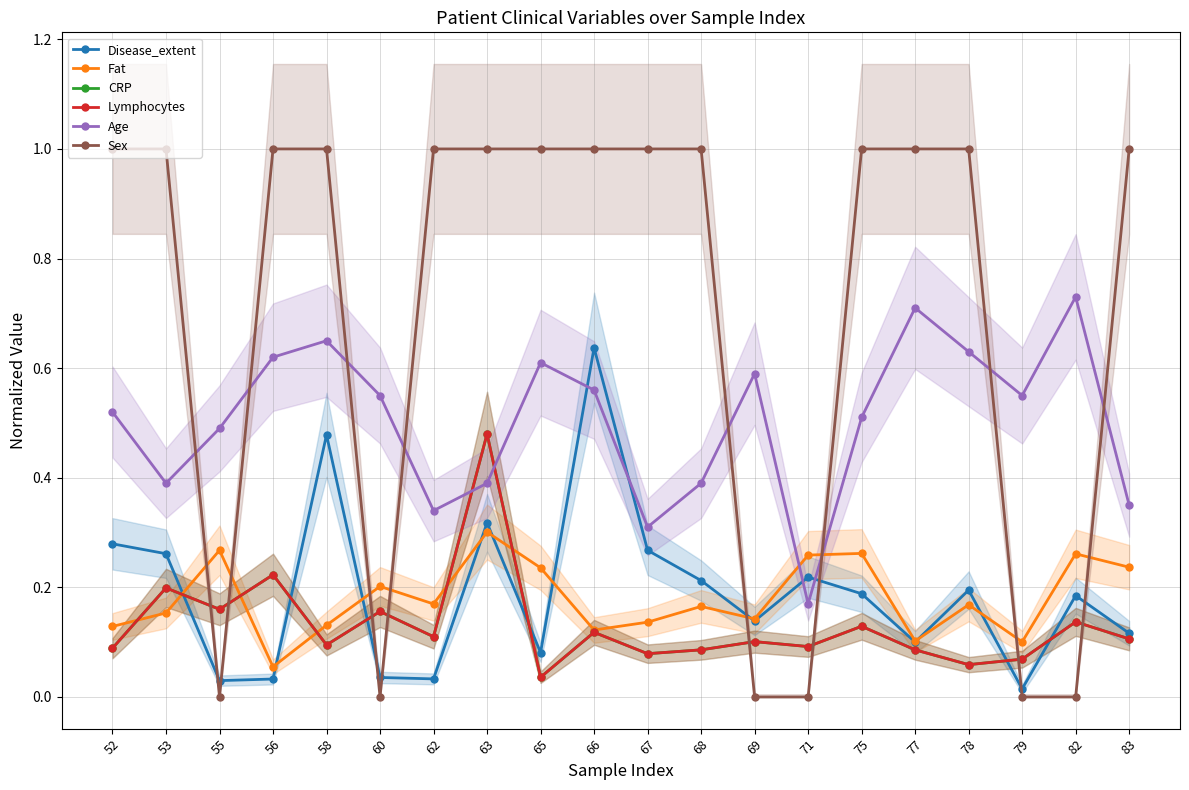

Reading left to right, what are all the values shown in this chart?

Disease_extent: 0.3	0.3	0.0	0.0	0.5	0.0	0.0	0.3	0.1	0.6	0.3	0.2	0.1	0.2	0.2	0.1	0.2	0.0	0.2	0.1
Fat: 0.1	0.2	0.3	0.1	0.1	0.2	0.2	0.3	0.2	0.1	0.1	0.2	0.1	0.3	0.3	0.1	0.2	0.1	0.3	0.2
CRP: 0.1	0.2	0.2	0.2	0.1	0.2	0.1	0.5	0.0	0.1	0.1	0.1	0.1	0.1	0.1	0.1	0.1	0.1	0.1	0.1
Lymphocytes: 0.1	0.2	0.2	0.2	0.1	0.2	0.1	0.5	0.0	0.1	0.1	0.1	0.1	0.1	0.1	0.1	0.1	0.1	0.1	0.1
Age: 0.5	0.4	0.5	0.6	0.7	0.6	0.3	0.4	0.6	0.6	0.3	0.4	0.6	0.2	0.5	0.7	0.6	0.6	0.7	0.3
Sex: 1.0	1.0	0.0	1.0	1.0	0.0	1.0	1.0	1.0	1.0	1.0	1.0	0.0	0.0	1.0	1.0	1.0	0.0	0.0	1.0